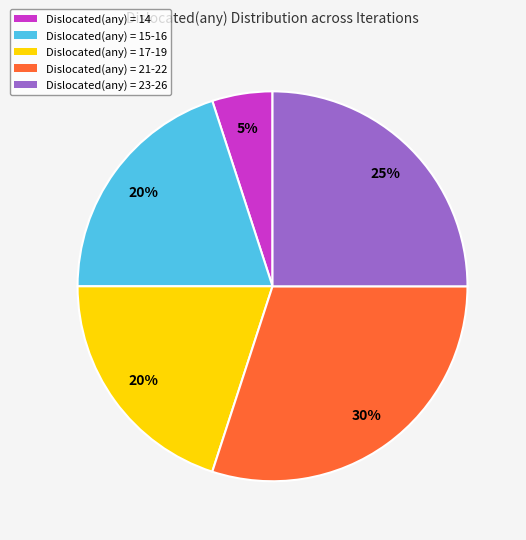

To the nearest percent, what is the combined percentage of Dislocated(any) = 17-19 and Dislocated(any) = 23-26?

45%